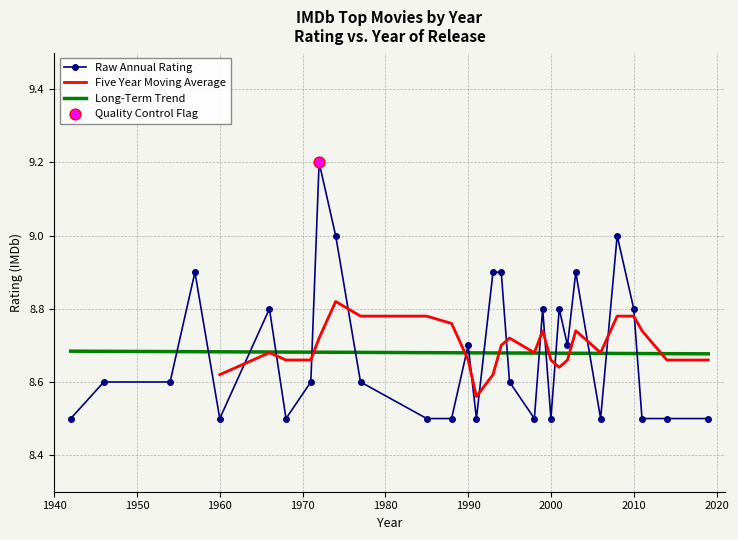

Which has a higher value, 1991 or 2003?

2003